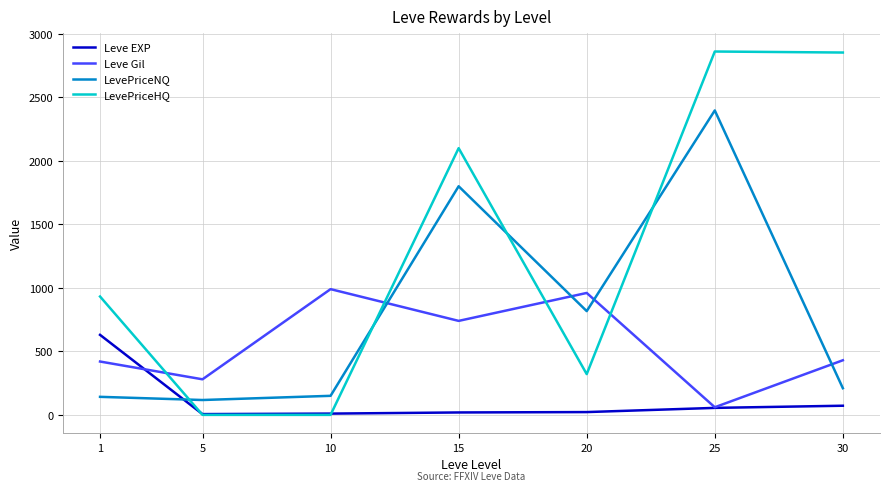

List the series in order of their overall mean, highest first.

LevePriceHQ, LevePriceNQ, Leve Gil, Leve EXP